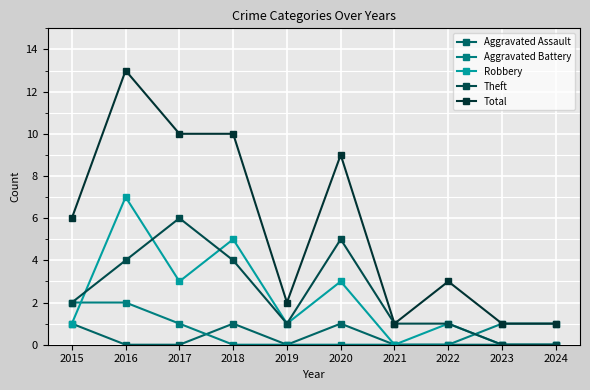

The Total series shows 8 at 2016. True or false?

False